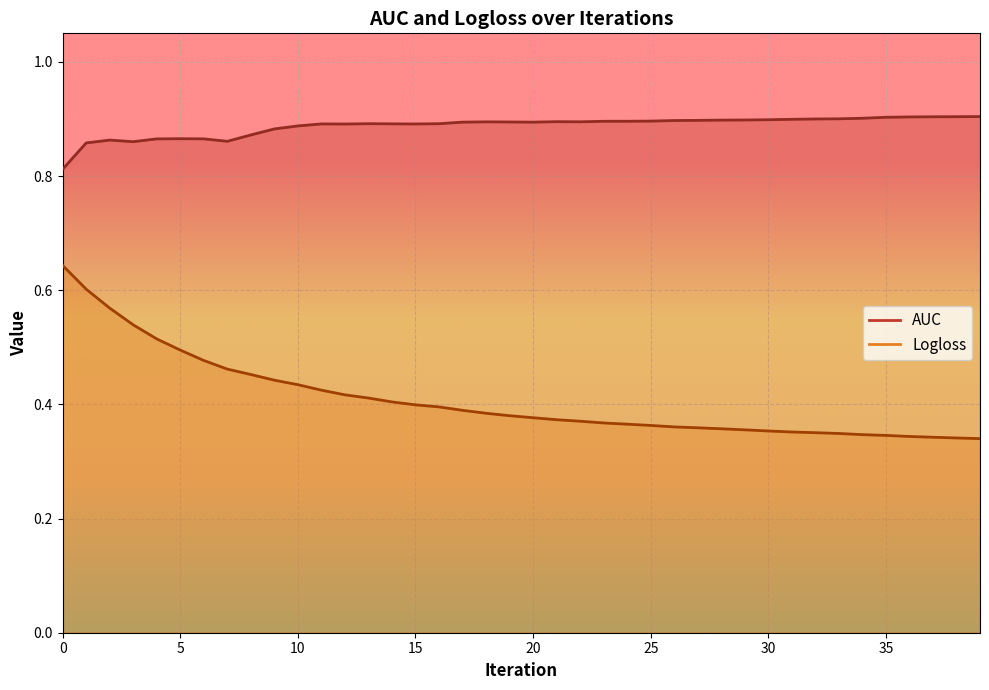

The value of Logloss at 21 is 0.4. True or false?

True